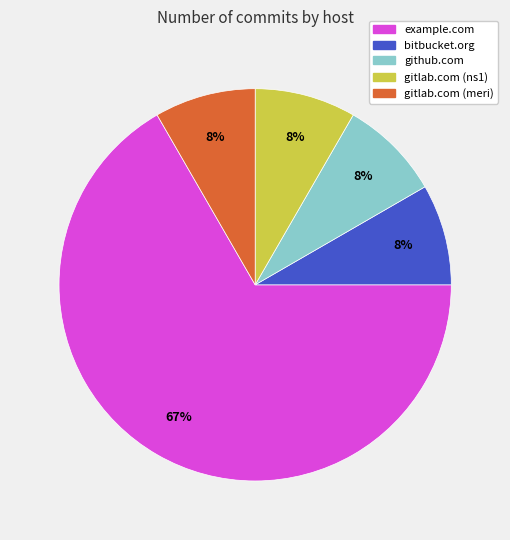

Is there any slice that represents more than half of the pie?

Yes